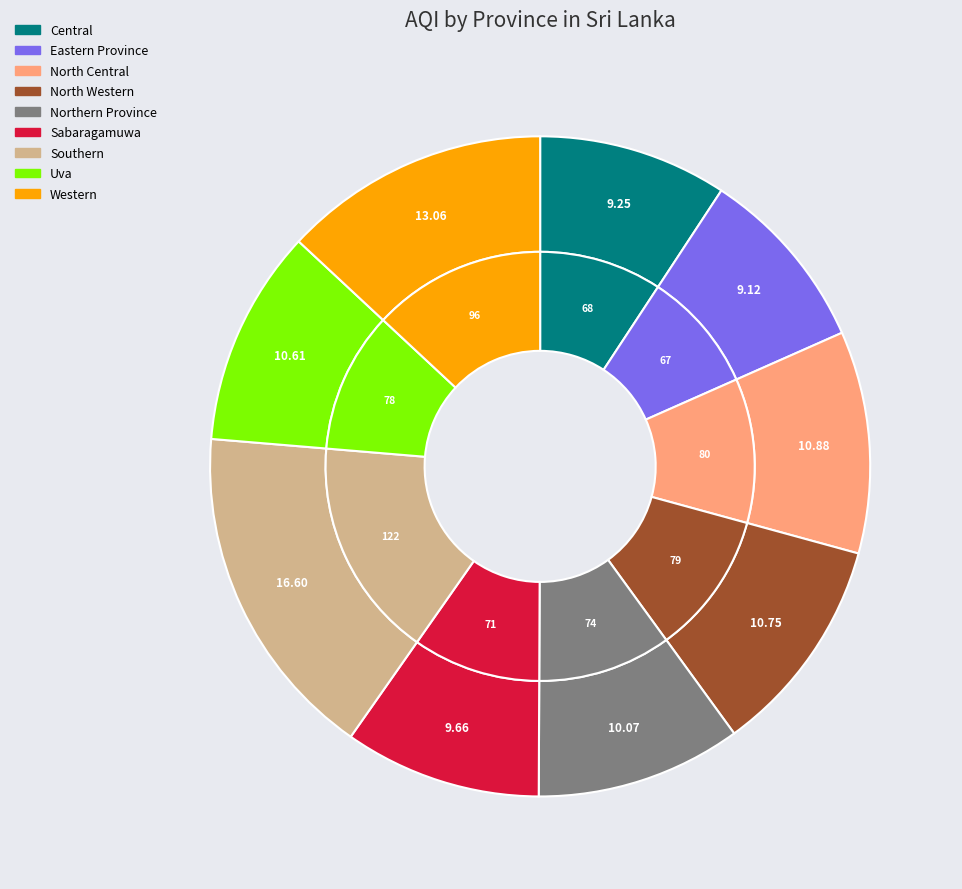

How many segments does this pie chart have?

9